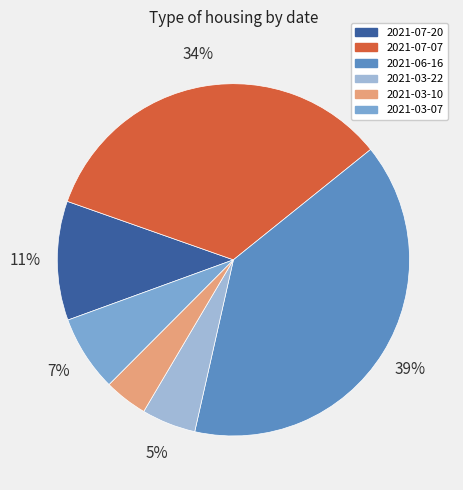

Is it true that 2021-03-07 is 7% of the pie?

True